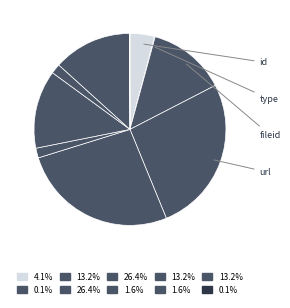

Does any single category account for the majority?

No